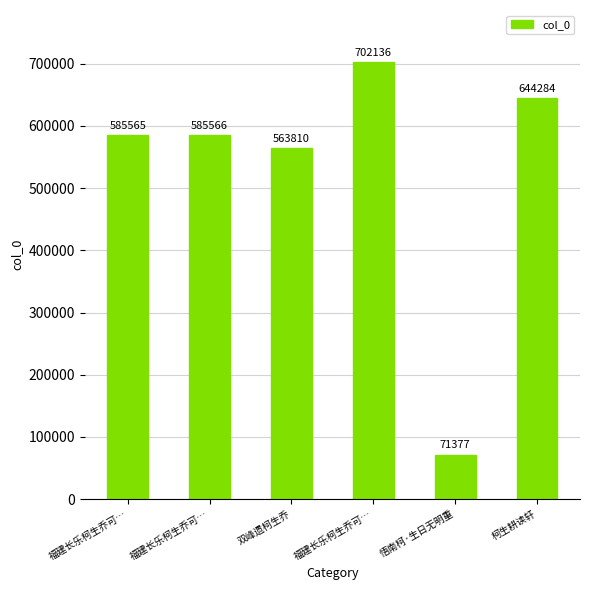

What is the maximum value shown in the chart?

702136